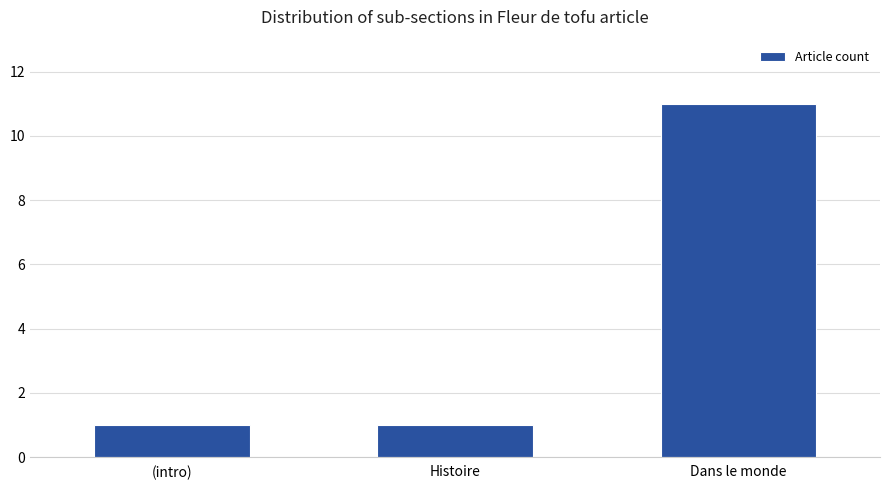

How many series are shown in this chart?

1